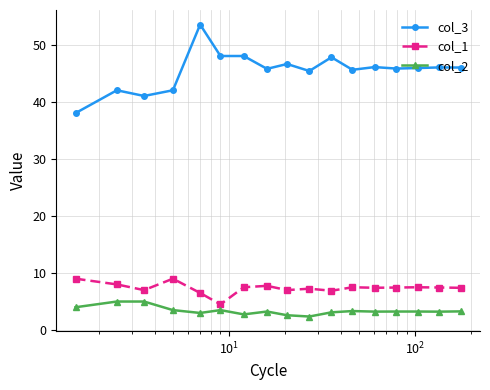

True or false: col_3 has more than 1 interior local peaks.

True